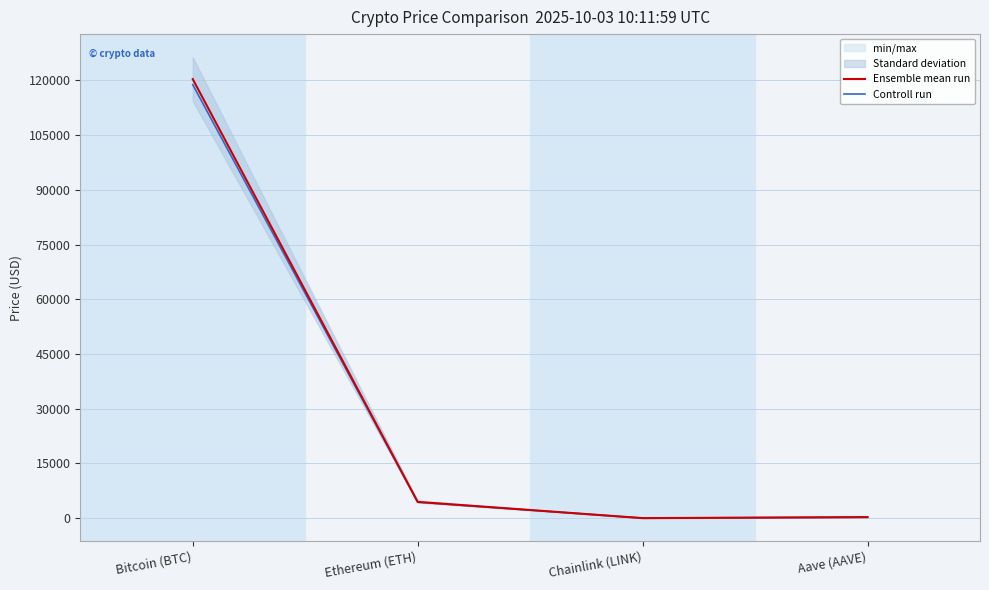

At how many categories does at least one series exceed 28584?

1